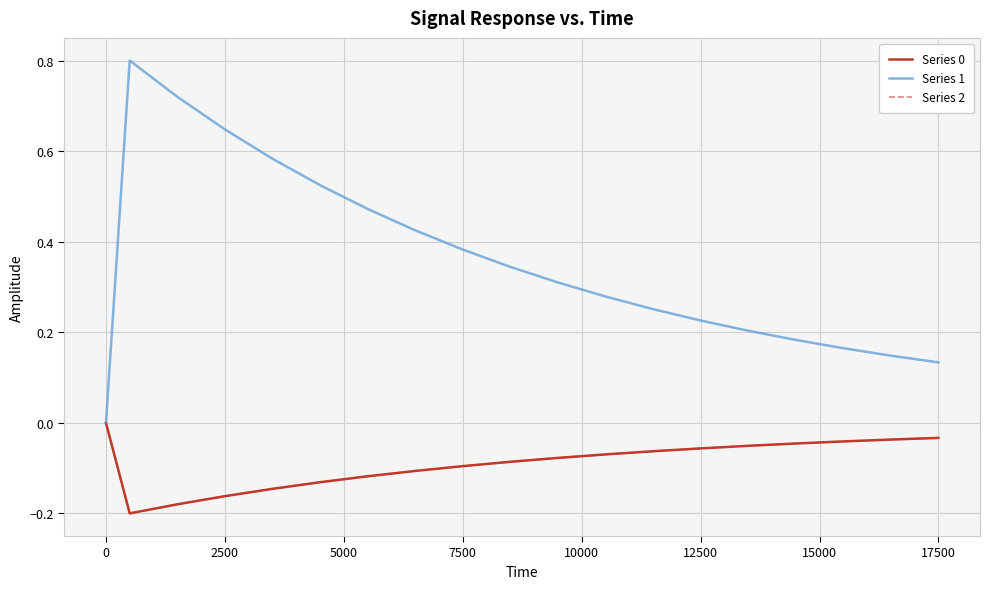

Does the chart have visible grid lines?

Yes